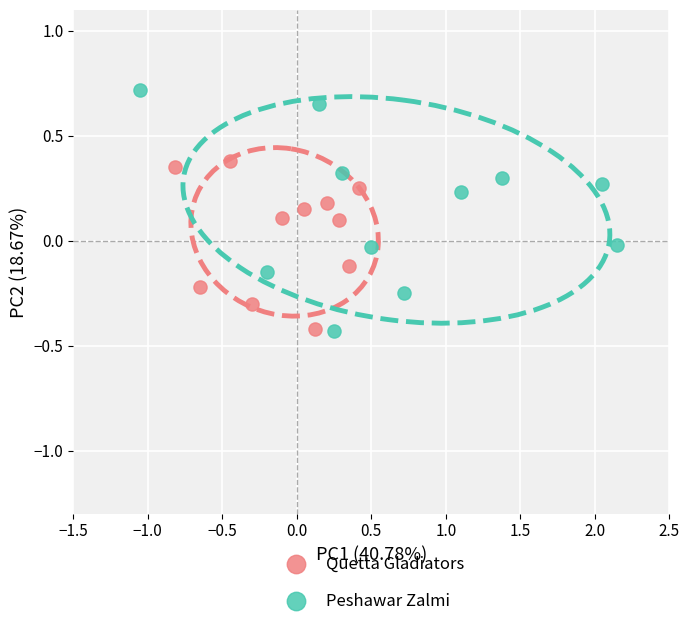

Which series reaches the maximum Y coordinate?

Peshawar Zalmi